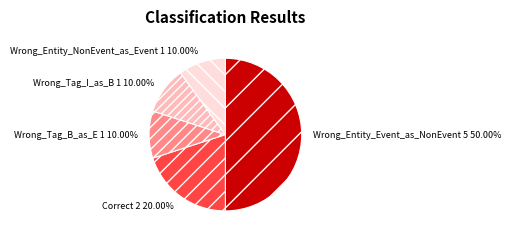

Count the number of slices in the pie.

5